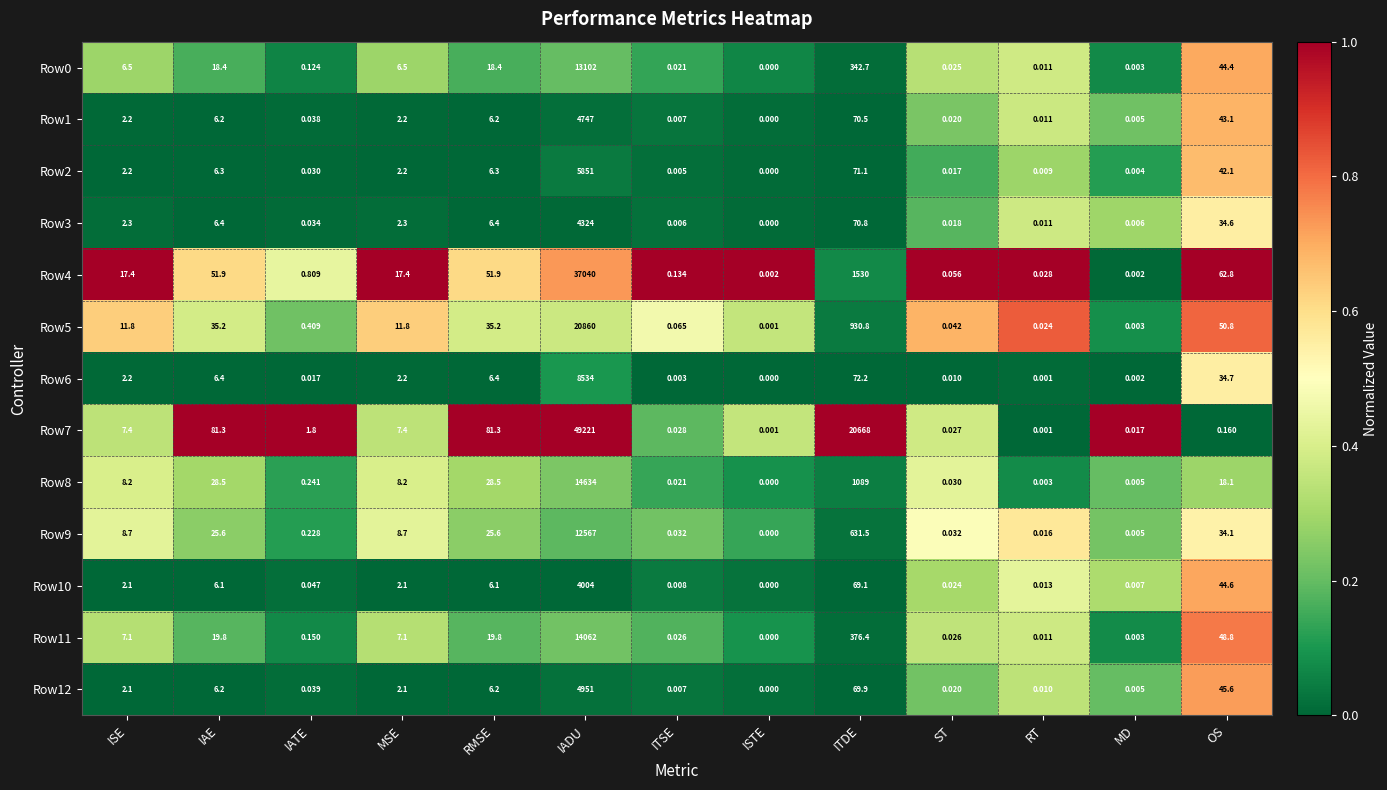

Which label corresponds to the smallest value in the chart?

ISTE